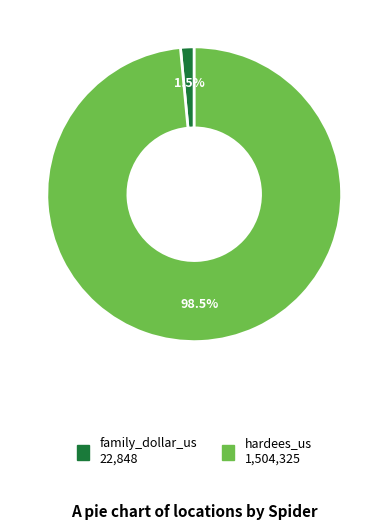

Which category has the smallest portion of the pie?

family_dollar_us